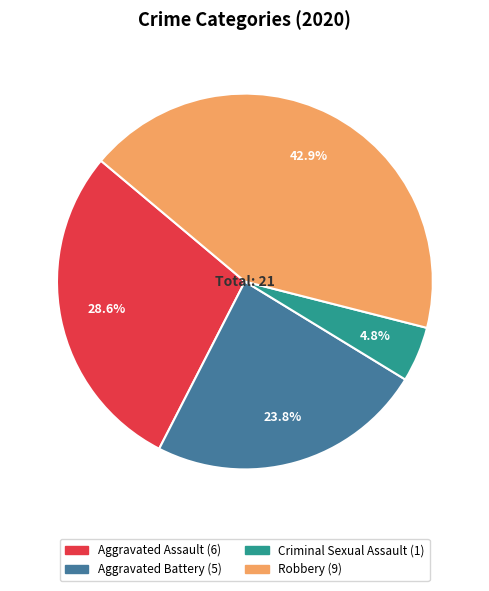

Does any single category account for the majority?

No